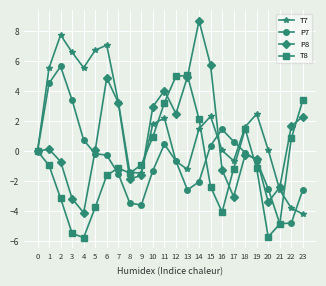

After their last crossing, which series has the higher values: T8 or P8?

T8